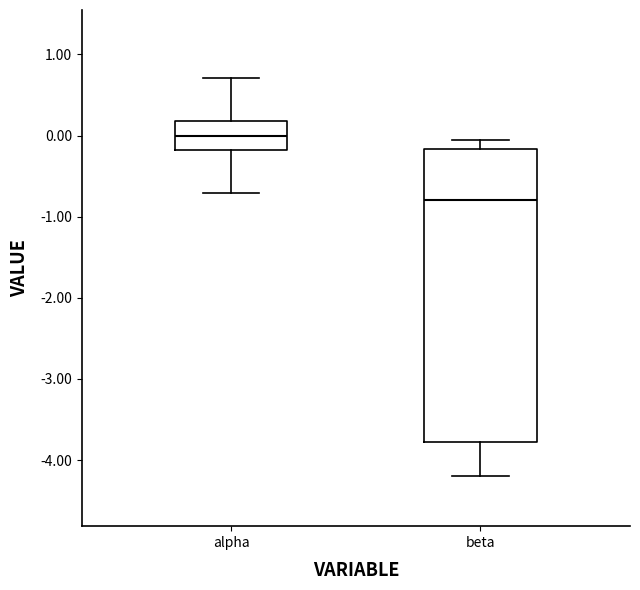

Comparing the boxes themselves (not the whiskers), which one is the tallest?

beta